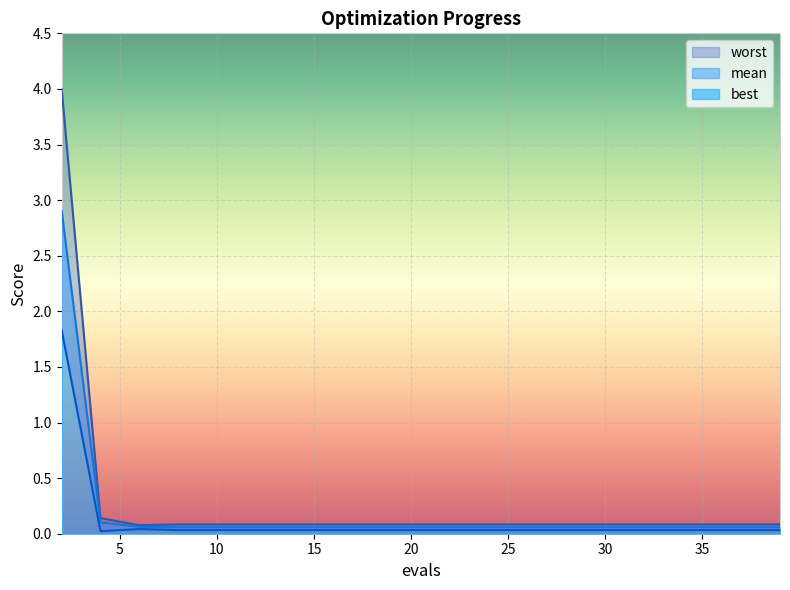

How many lines are shown in the chart?

3